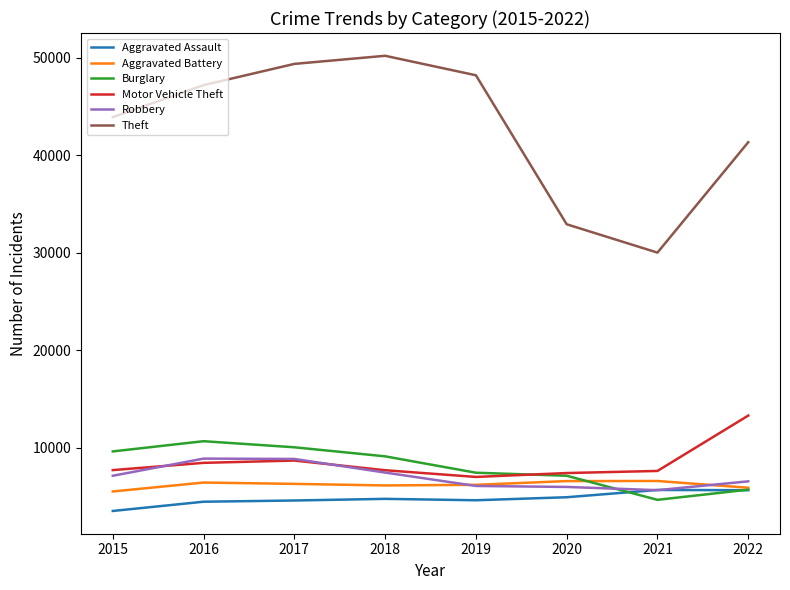

What is the total value across all series at 2015?

77254